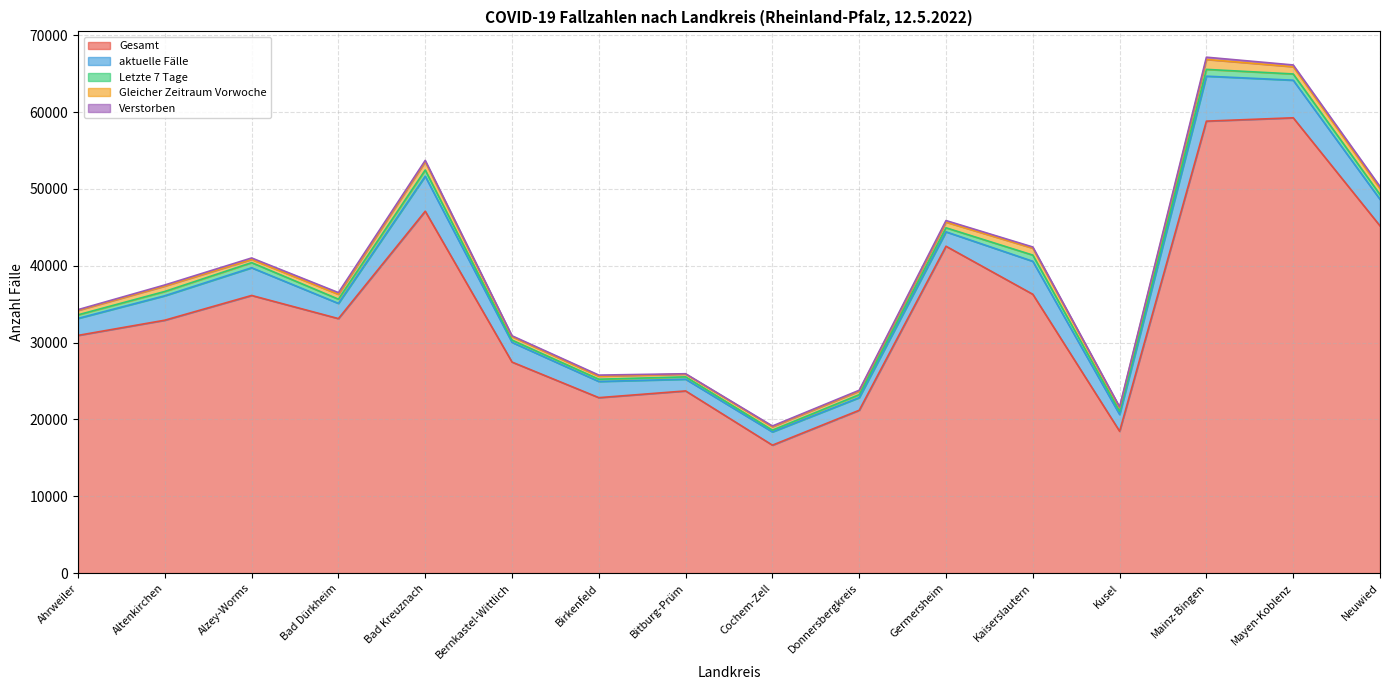

How many data points in aktuelle Fälle are less than 2563?

8